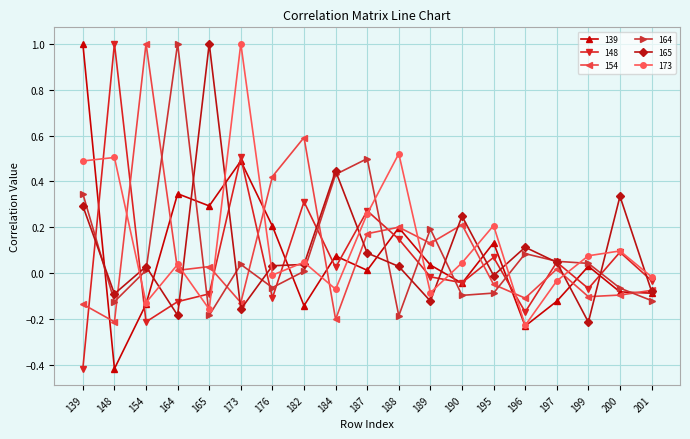

How many times do 154 and 164 cross each other?

11